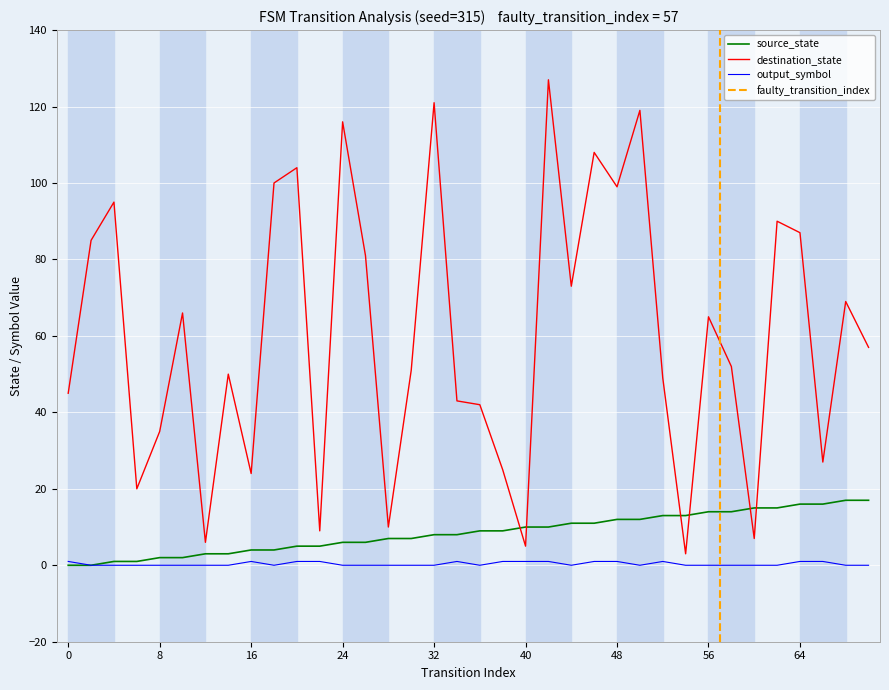

Which label corresponds to the largest value in the chart?

42